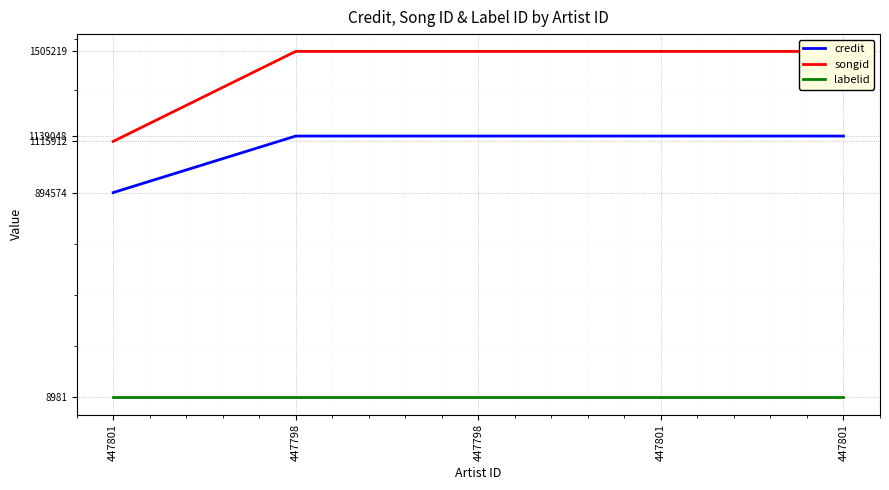

At which category does the chart reach its peak across all series?

447798